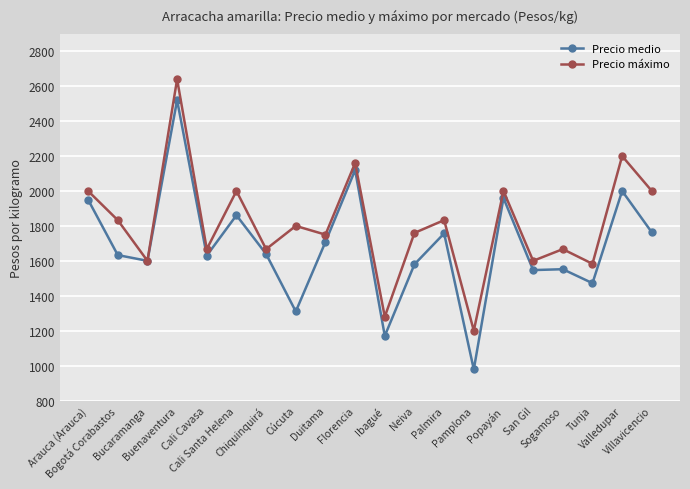

What is the sum of all Precio máximo values?

36240